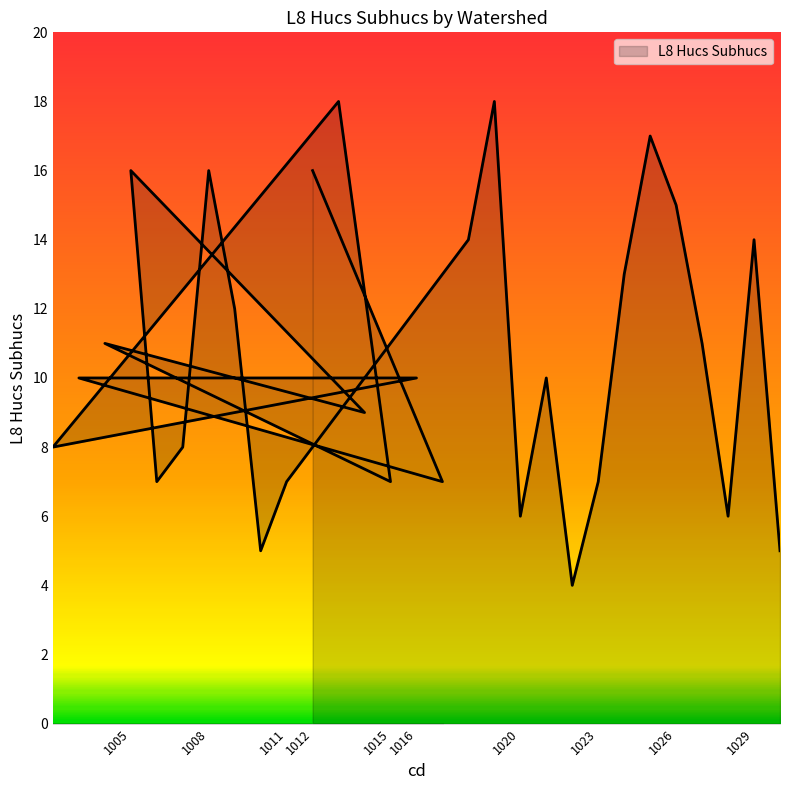

What is the maximum value shown in the chart?

18